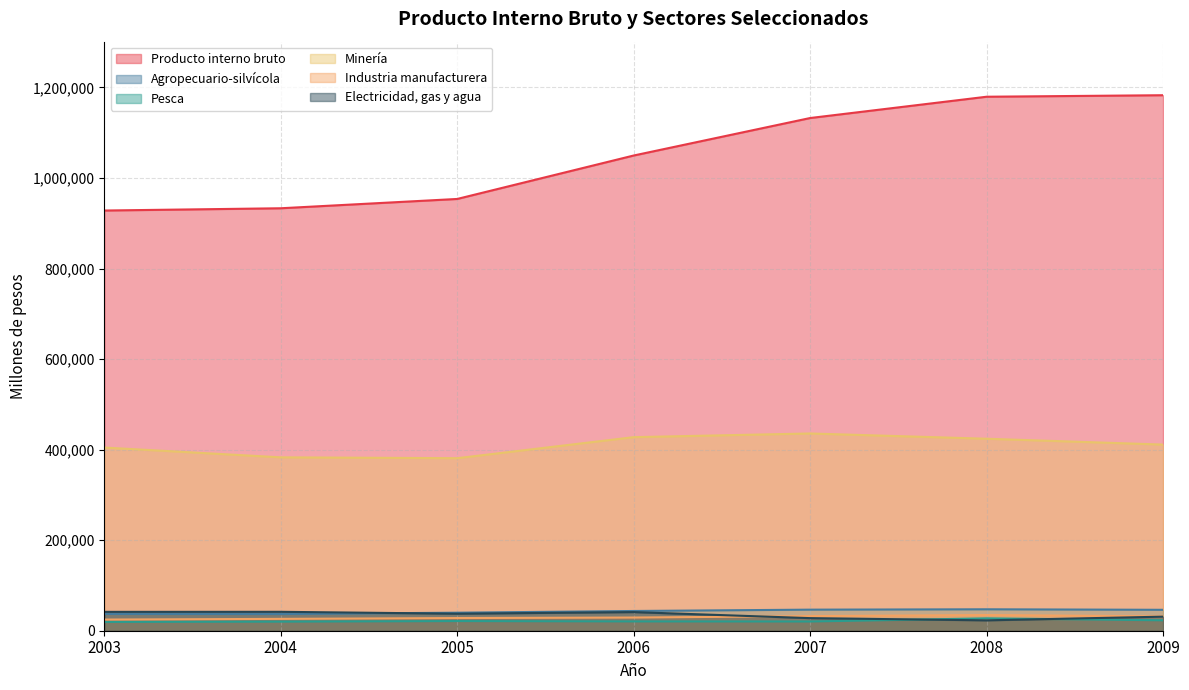

What is the difference between the highest and lowest values at 2009?

1159867